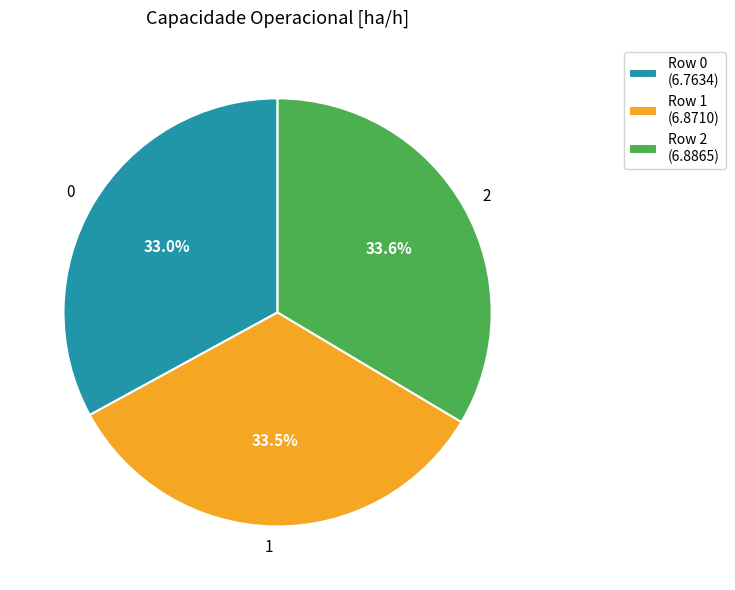

What is the ratio of the value at 0 to the value at 1?

1.0